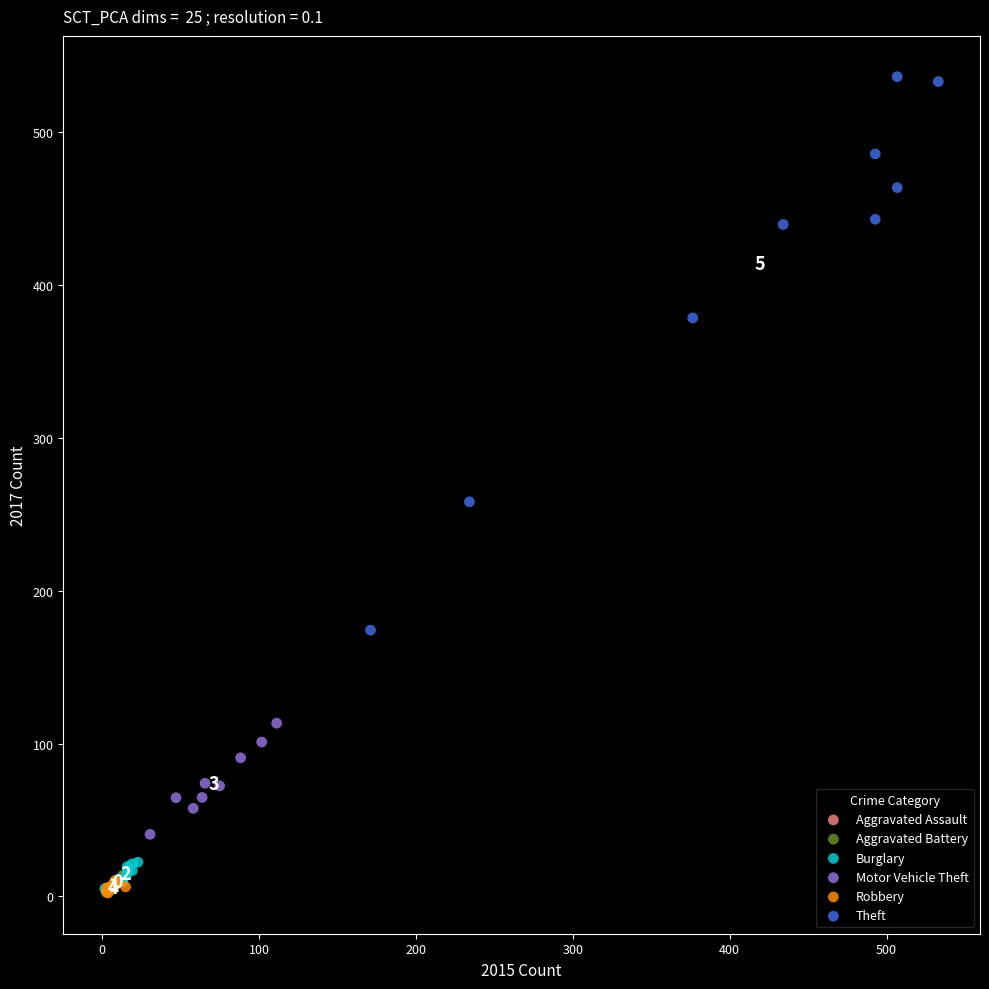

Which series has the widest spread of Y values?

Theft